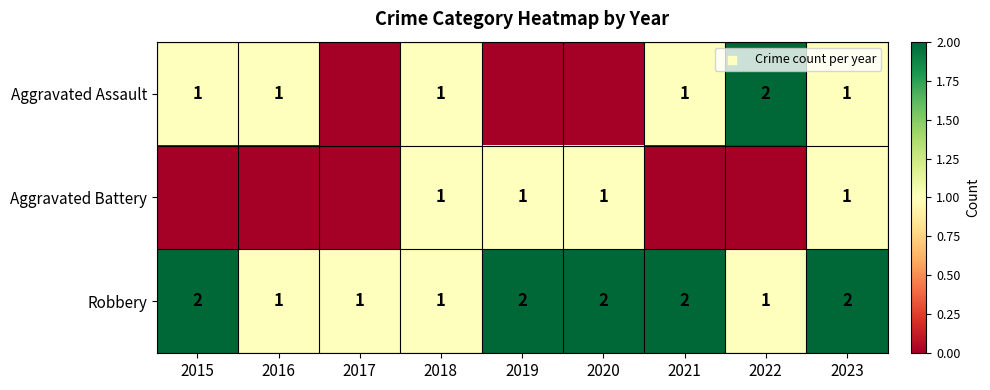

Is the value of Robbery at 2019 greater than the value of Aggravated Assault at 2023?

Yes